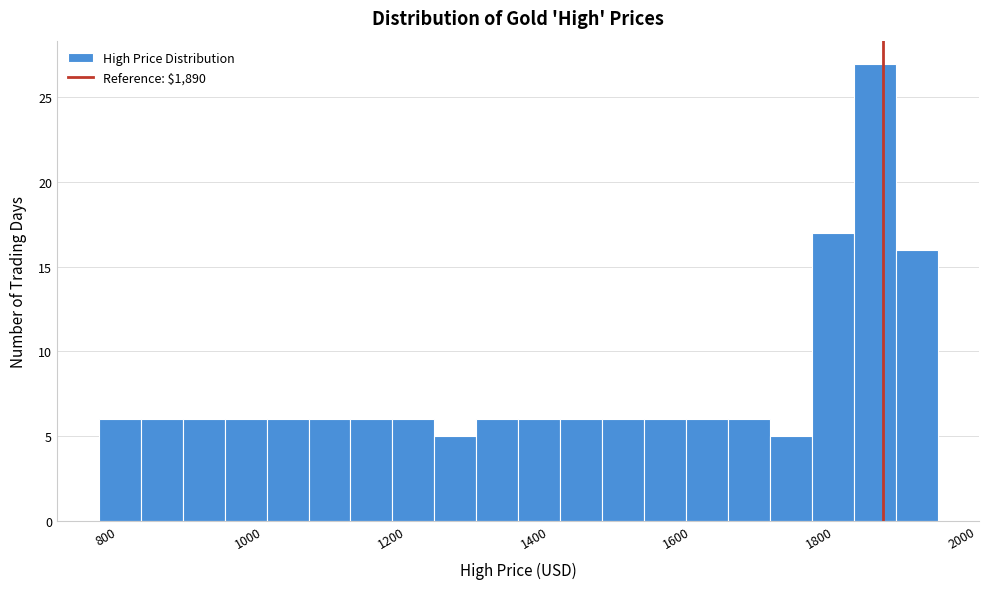

Read against the x-axis, roughly where is the centre of the tallest bar?

1880